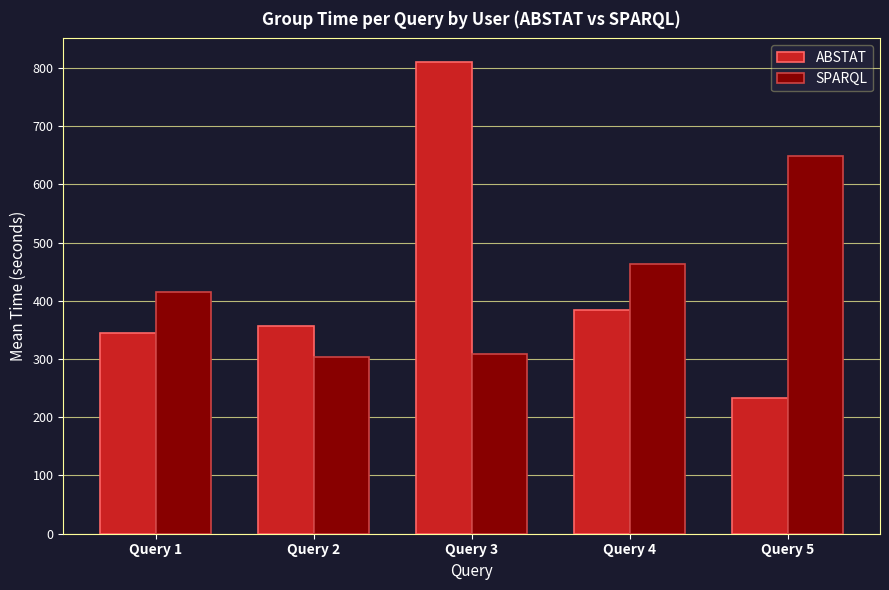

Is the value of SPARQL at Query 1 greater than the value of ABSTAT at Query 1?

Yes